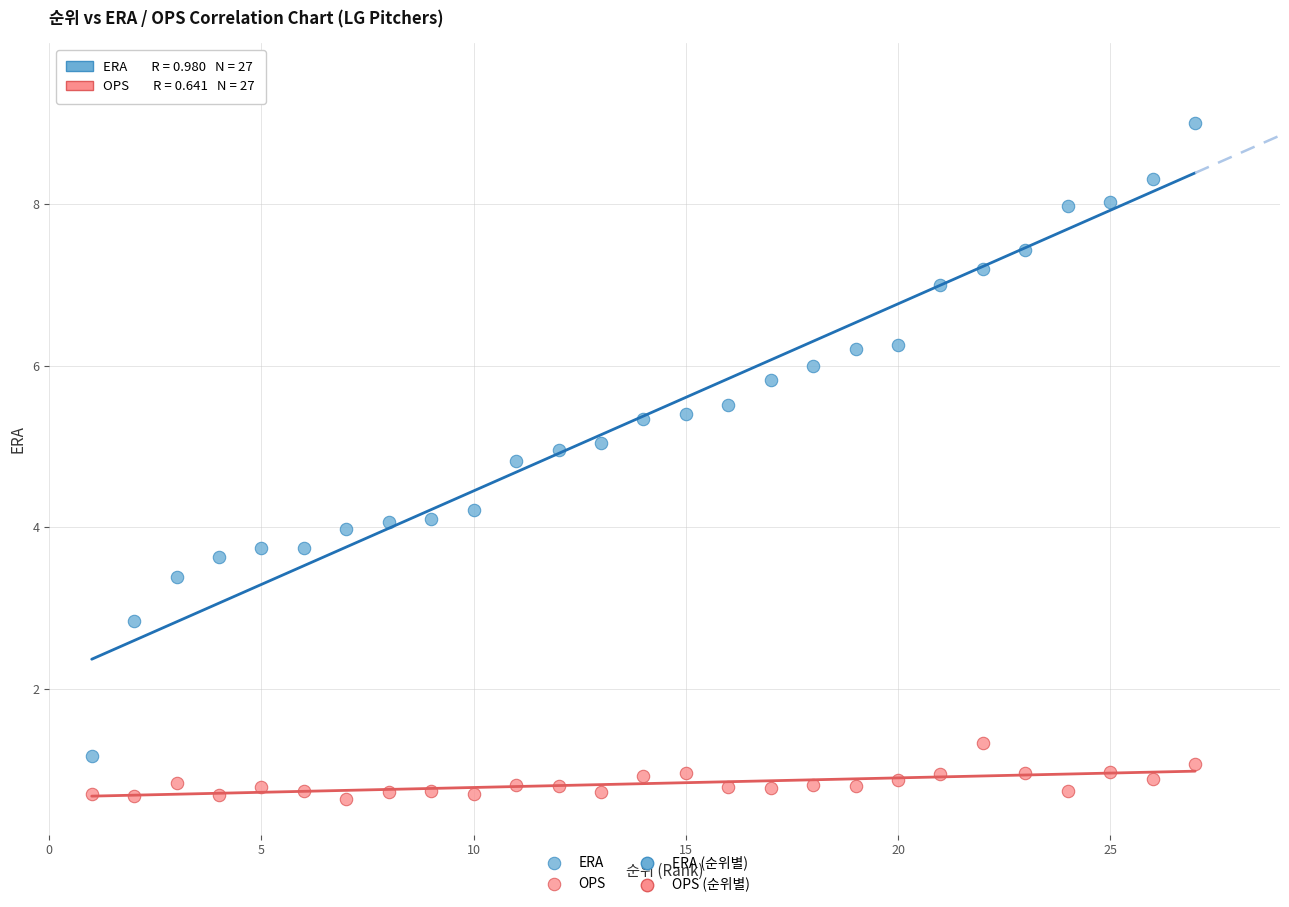

Which series contains the lowest Y value?

OPS